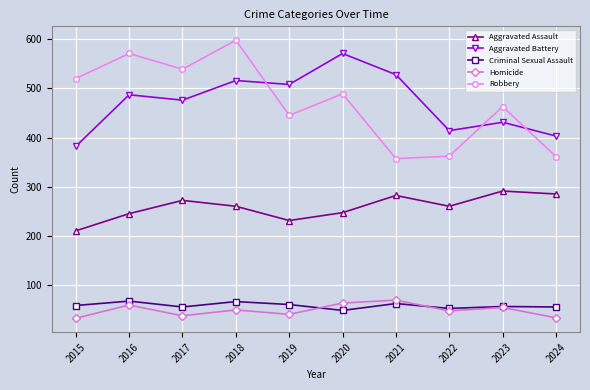

True or false: Aggravated Assault and Criminal Sexual Assault intersect in this chart.

False